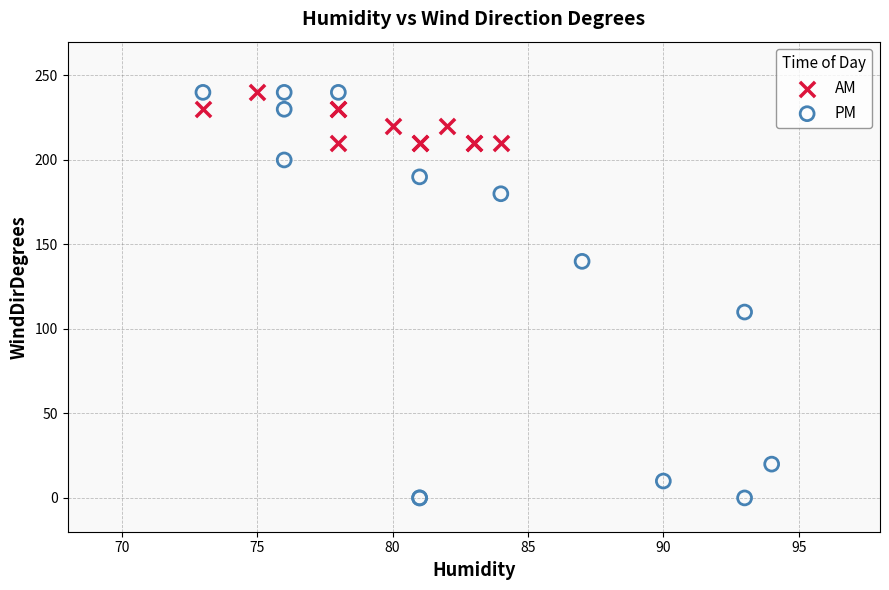

Which series has the largest Y range (max minus min)?

PM